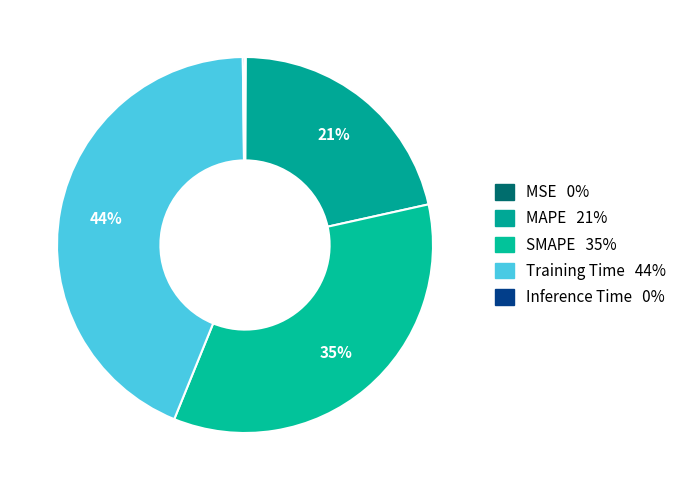

How much of the chart is everything except MAPE?

78.5%